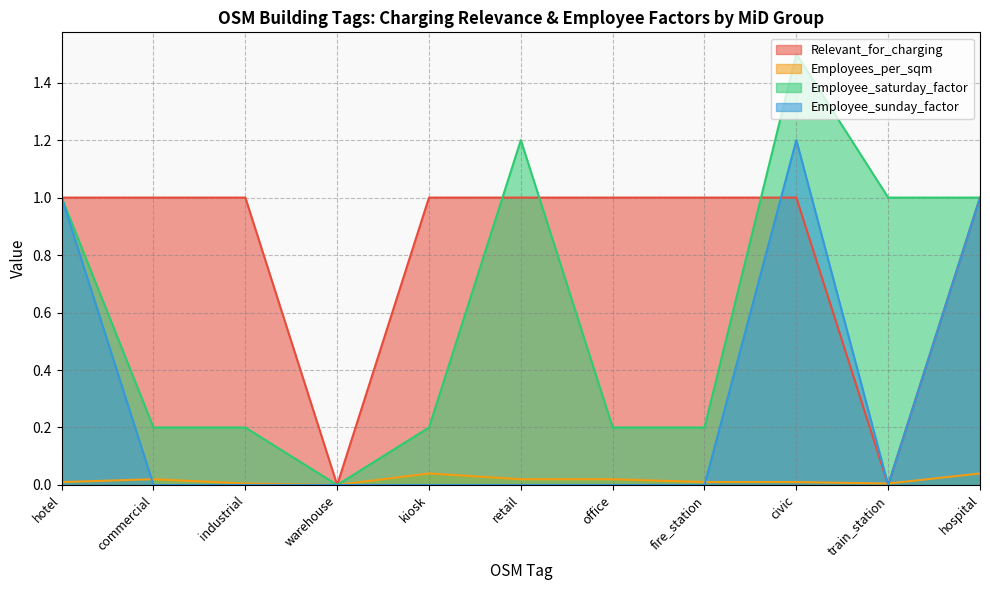

True or false: Relevant_for_charging and Employee_sunday_factor intersect in this chart.

True